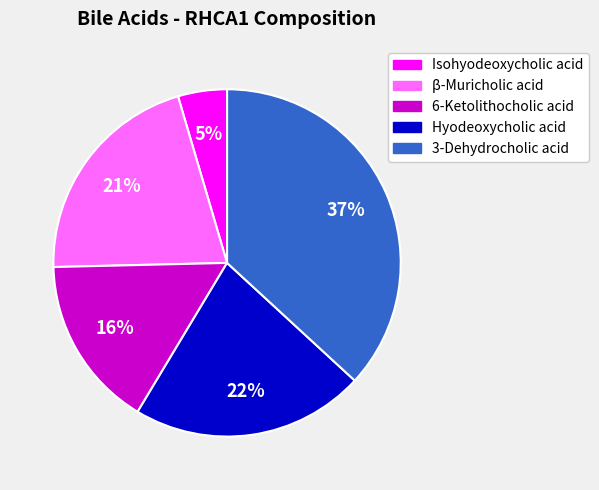

To the nearest percent, what percentage of the pie is Isohyodeoxycholic acid?

5%